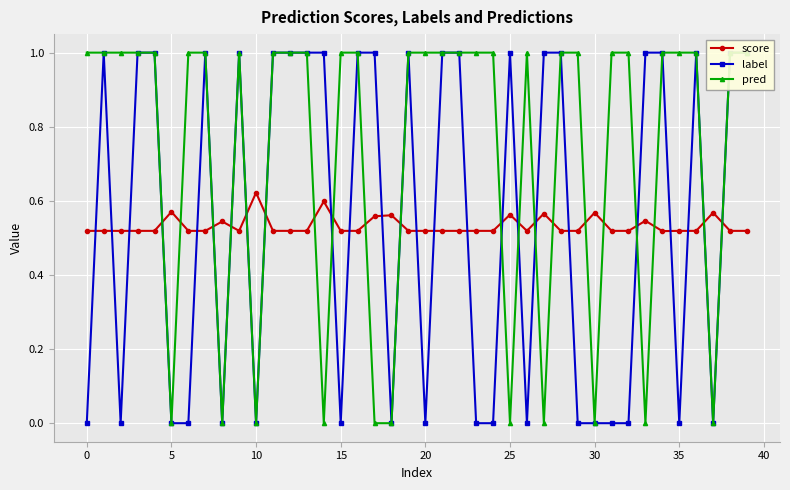

What is the difference between the second highest and second lowest values in the label series?

1.0